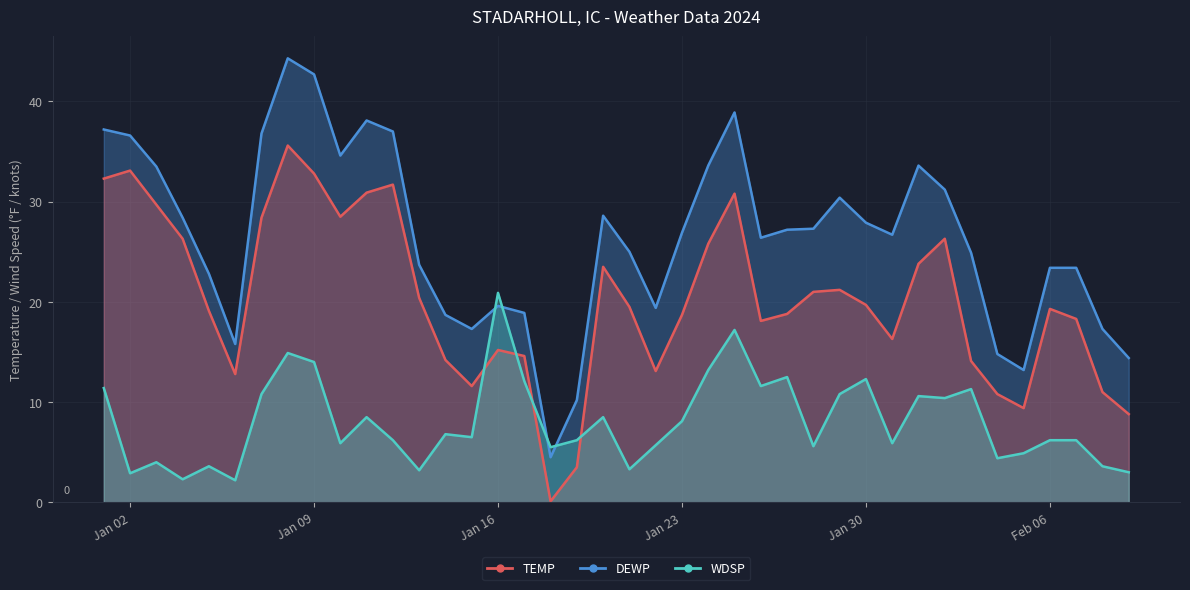

What are all the series names shown in the legend?

TEMP, DEWP, WDSP